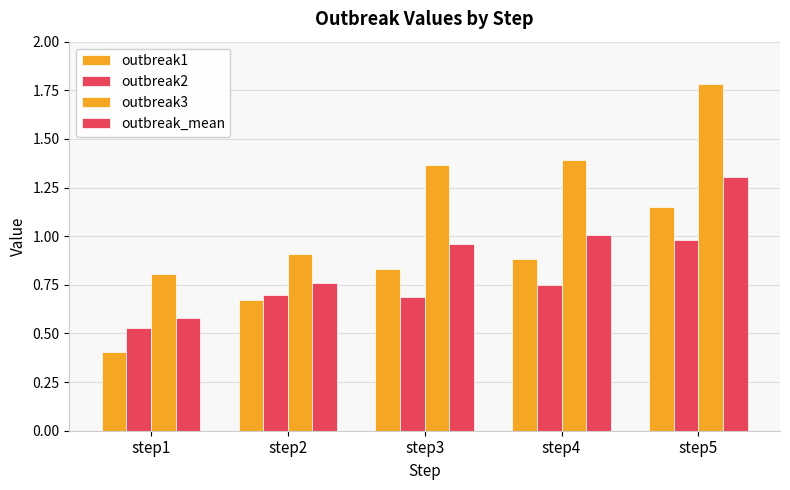

At how many categories does at least one series exceed 1?

3